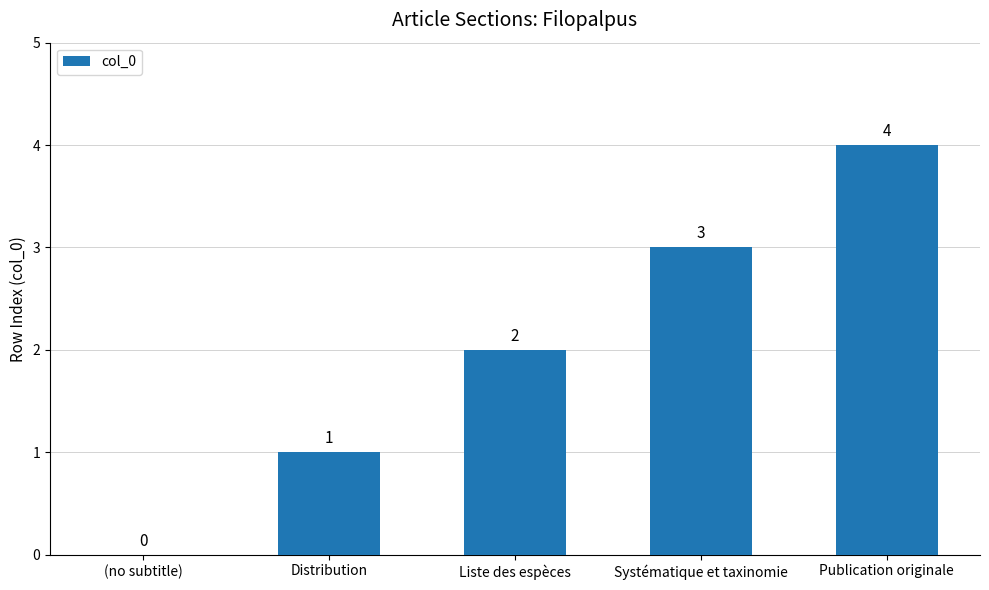

What is the greatest value displayed?

4